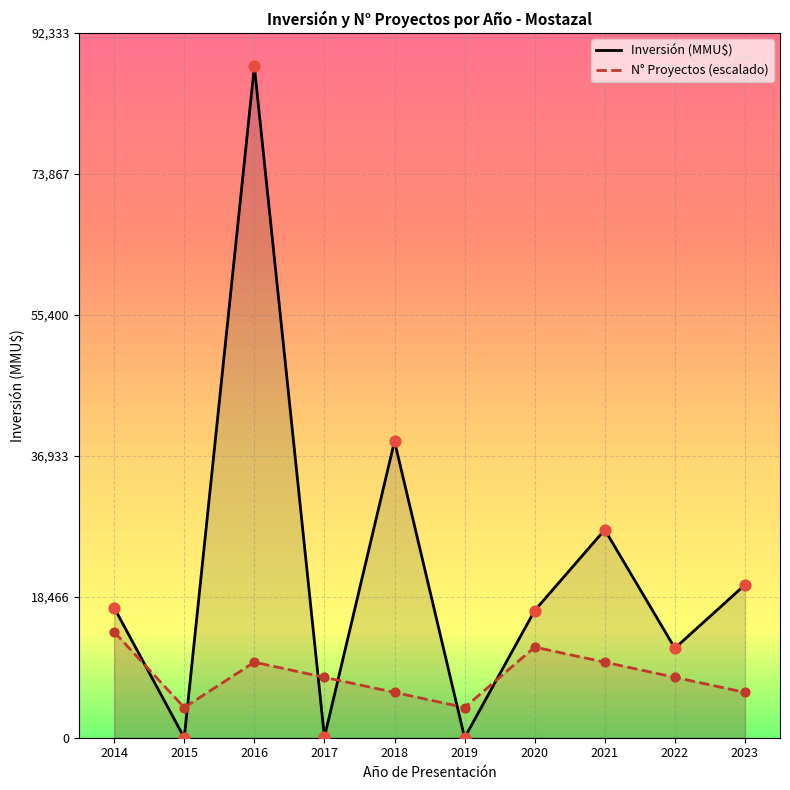

Which series reaches the minimum Y coordinate?

Inversión (MMU$)